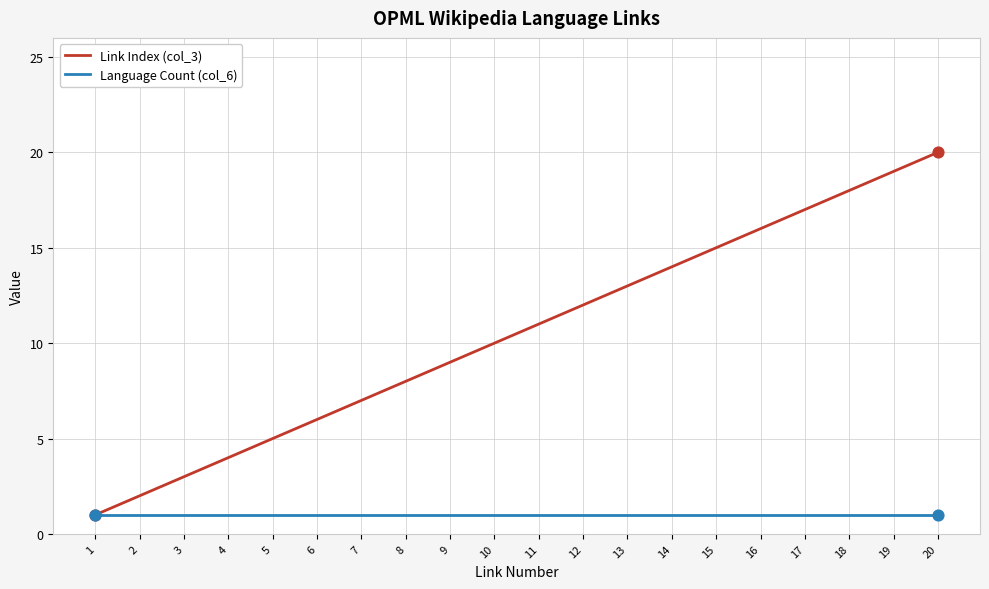

Is the value of Language Count (col_6) at 17 greater than the value of Link Index (col_3) at 9?

No